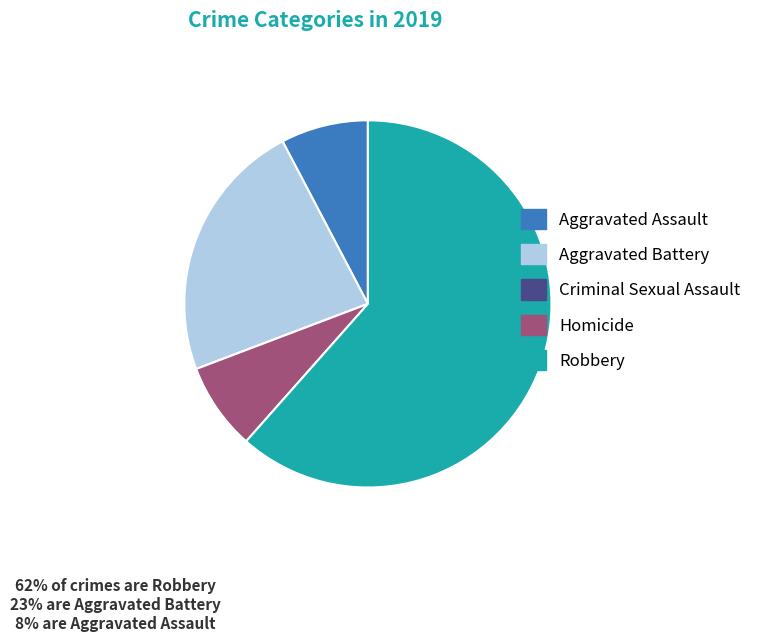

Which slice is the largest?

Robbery